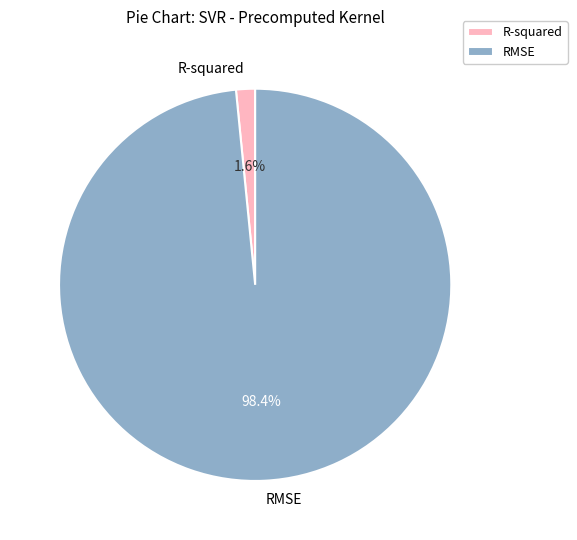

To the nearest percent, what portion does RMSE represent?

98%